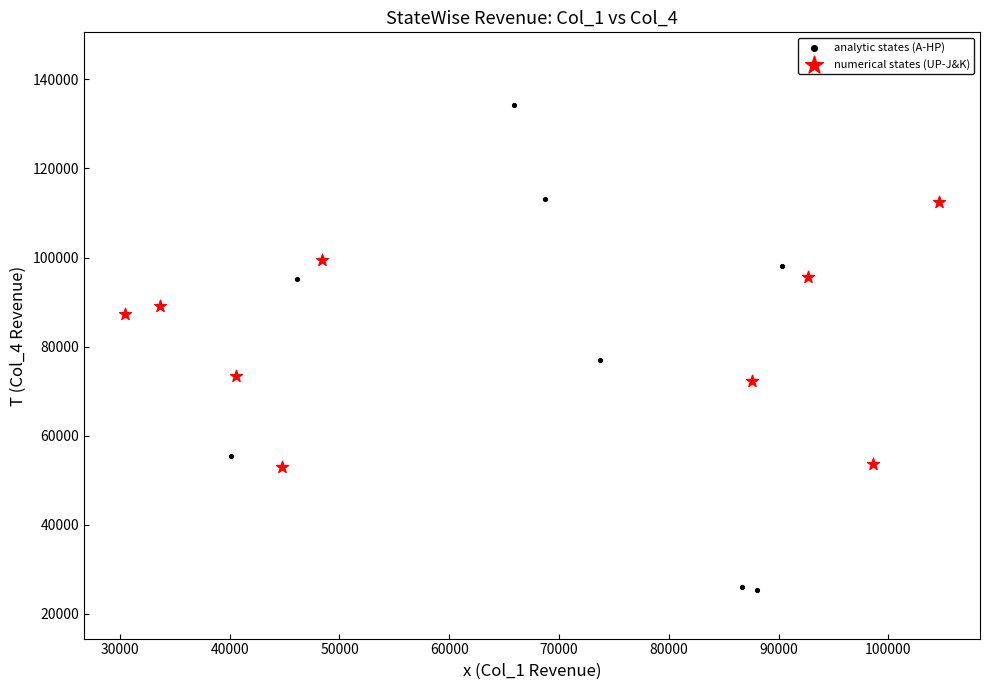

Which series reaches the minimum Y coordinate?

analytic states (A-HP)